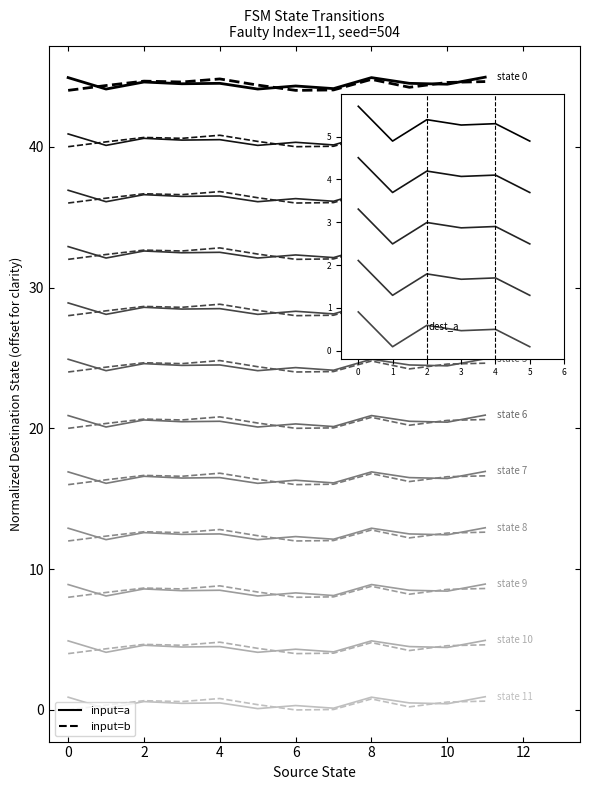

True or false: input=a, src=0 and input=a, src=2 intersect in this chart.

False